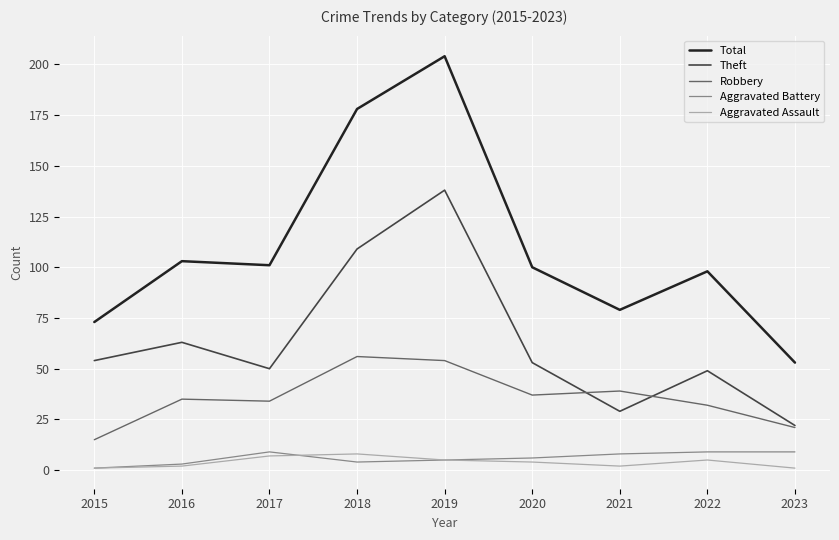

True or false: Robbery has a value of 10 at 2022.

False